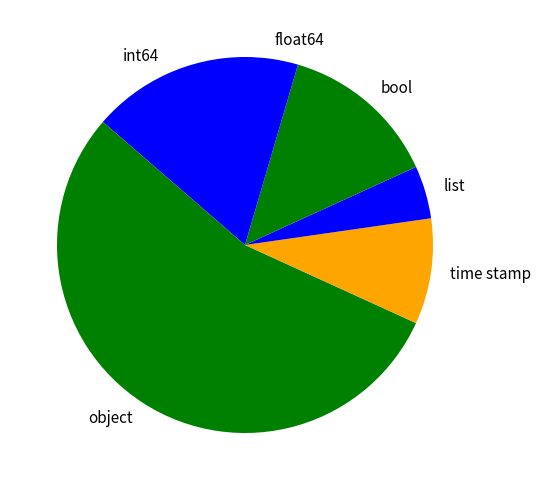

Does any single category account for the majority?

Yes